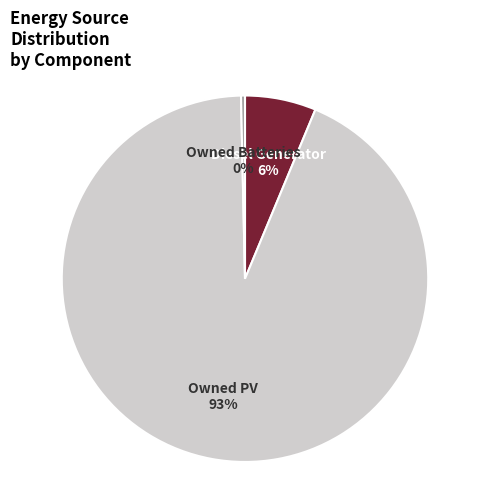

Does any single category account for the majority?

Yes